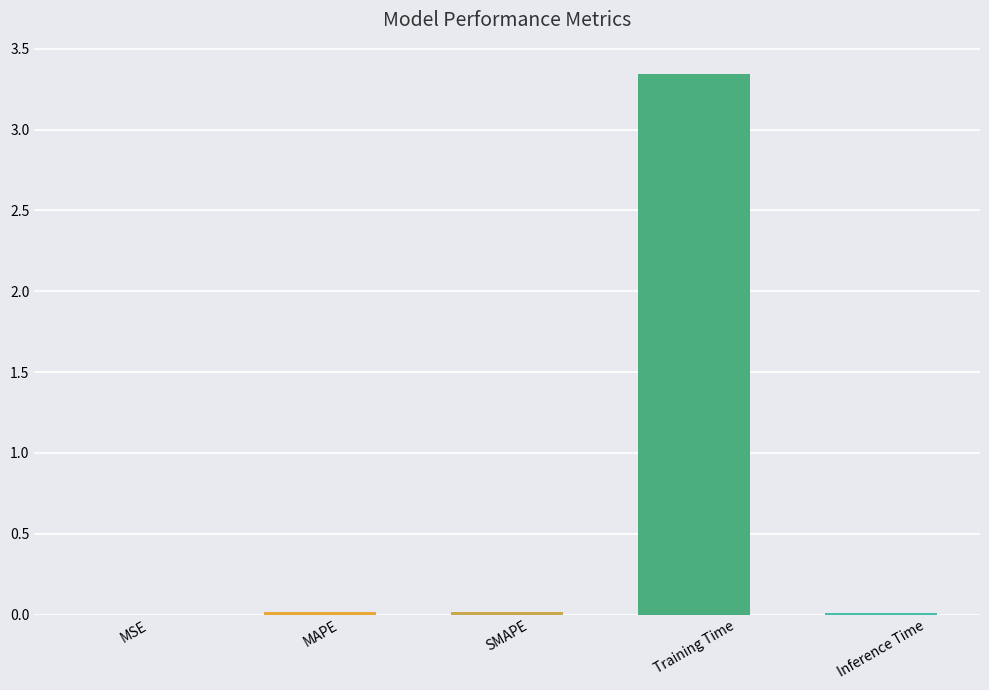

Which label corresponds to the largest value in the chart?

Training Time